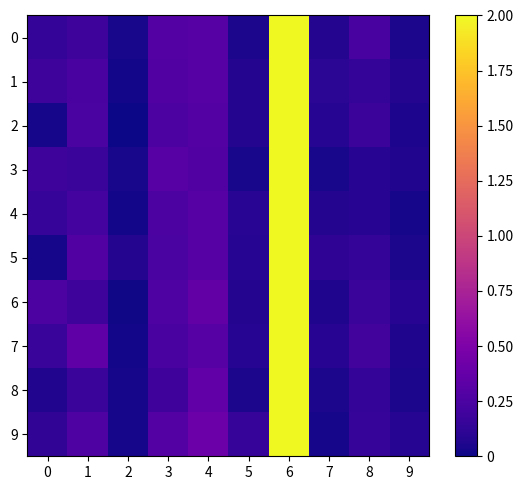

Reading right to left, extract all data points from this chart.

0: 9=0.0	8=0.2	7=0.1	6=2.0	5=0.0	4=0.3	3=0.3	2=0.0	1=0.2	0=0.1
1: 9=0.1	8=0.1	7=0.1	6=2.0	5=0.1	4=0.3	3=0.3	2=0.0	1=0.2	0=0.2
2: 9=0.1	8=0.2	7=0.1	6=2.0	5=0.1	4=0.3	3=0.3	2=0.0	1=0.2	0=0.0
3: 9=0.1	8=0.1	7=0.0	6=2.0	5=0.0	4=0.3	3=0.3	2=0.0	1=0.2	0=0.2
4: 9=0.0	8=0.1	7=0.1	6=2.0	5=0.1	4=0.3	3=0.3	2=0.0	1=0.2	0=0.2
5: 9=0.0	8=0.1	7=0.1	6=2.0	5=0.1	4=0.3	3=0.2	2=0.1	1=0.3	0=0.0
6: 9=0.1	8=0.2	7=0.1	6=2.0	5=0.1	4=0.4	3=0.3	2=0.0	1=0.2	0=0.3
7: 9=0.1	8=0.2	7=0.1	6=2.0	5=0.1	4=0.3	3=0.2	2=0.0	1=0.3	0=0.2
8: 9=0.0	8=0.1	7=0.0	6=2.0	5=0.0	4=0.4	3=0.2	2=0.0	1=0.2	0=0.1
9: 9=0.1	8=0.2	7=0.0	6=2.0	5=0.2	4=0.4	3=0.3	2=0.0	1=0.3	0=0.1